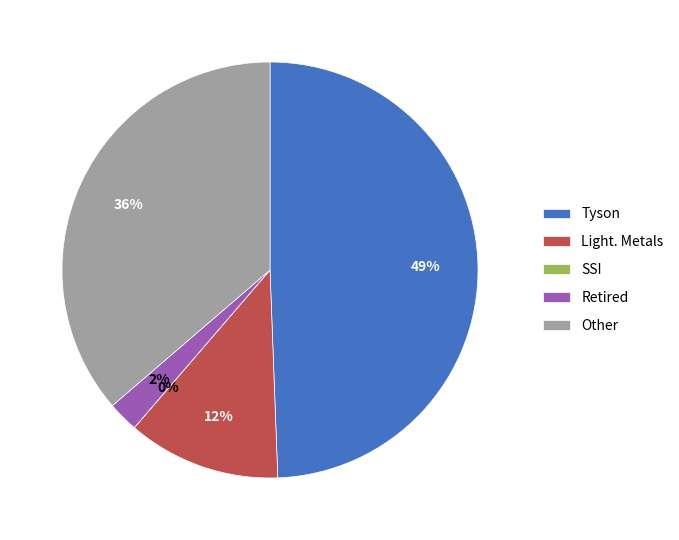

Which slice is the largest?

Tyson